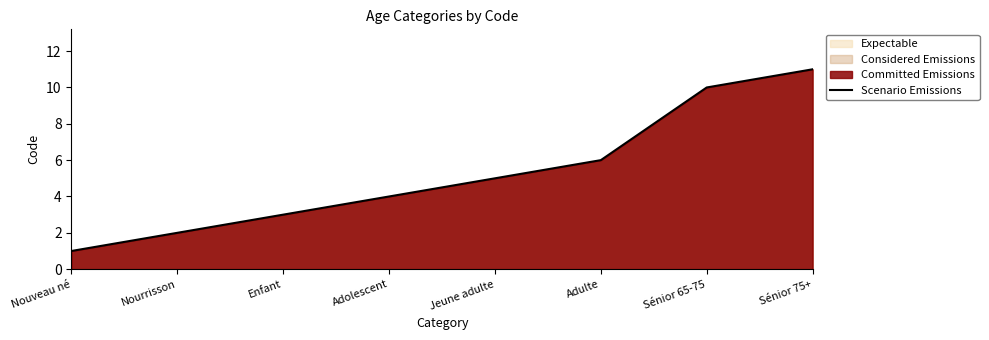

Read the value at Adolescent.

4